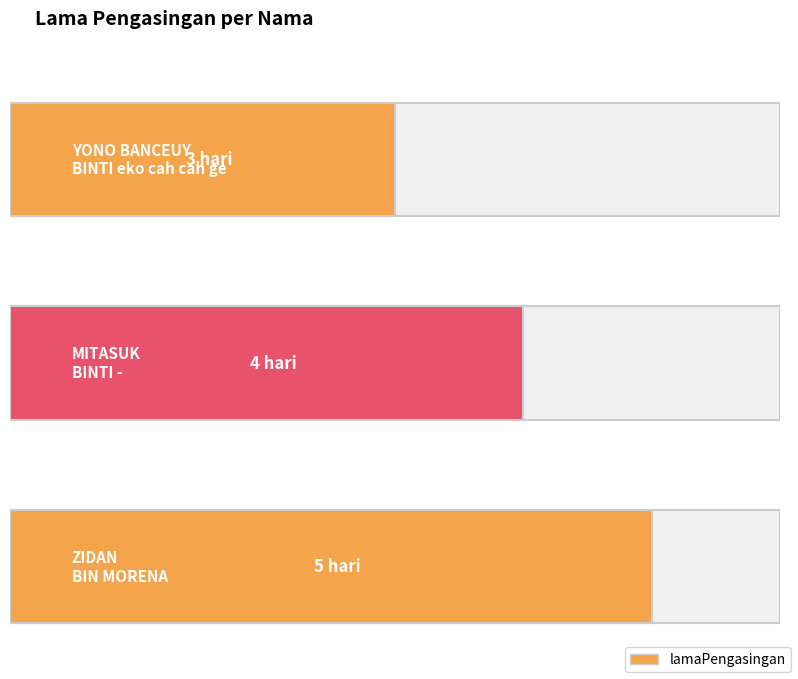

At which category does the chart reach its minimum across all series?

YONO BANCEUY BINTI eko cah cah ge